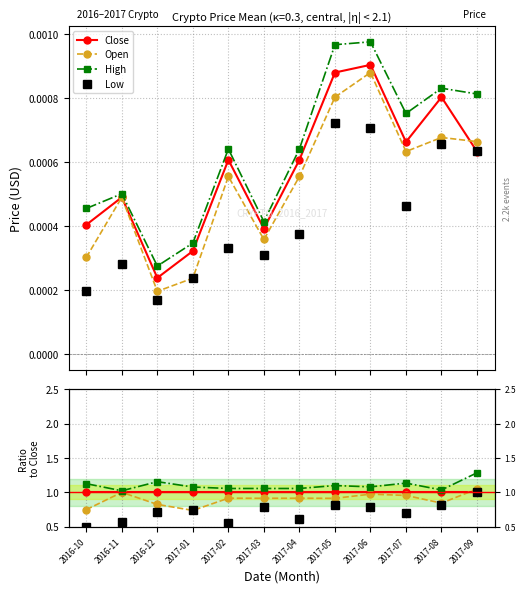

Rank the series at 2017-07 from highest to lowest value.

High, Close, Open, Low